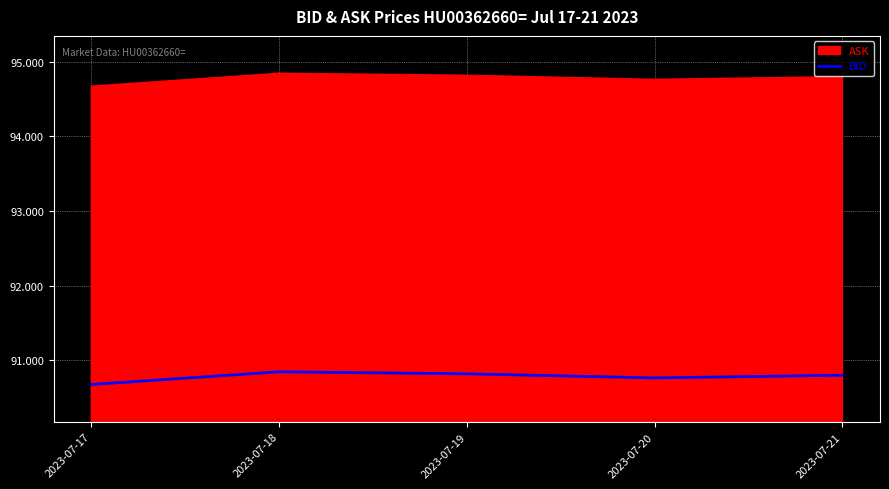

What is the change in value from 2023-07-17 to 2023-07-19?

+0.1